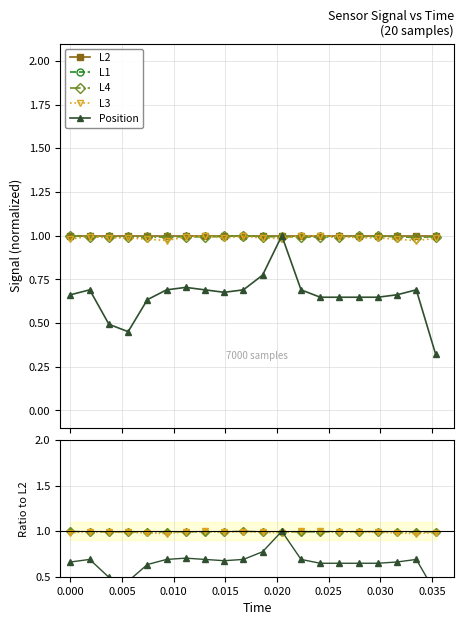

What are all the series names shown in the legend?

L2, L1, L4, L3, Position